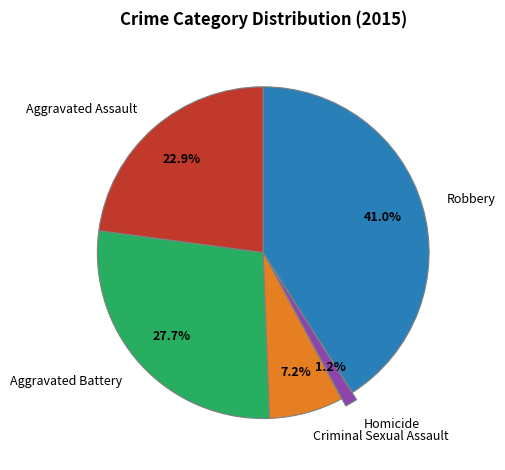

To the nearest percent, what is the difference between the Criminal Sexual Assault and Aggravated Assault slice percentages?

16%